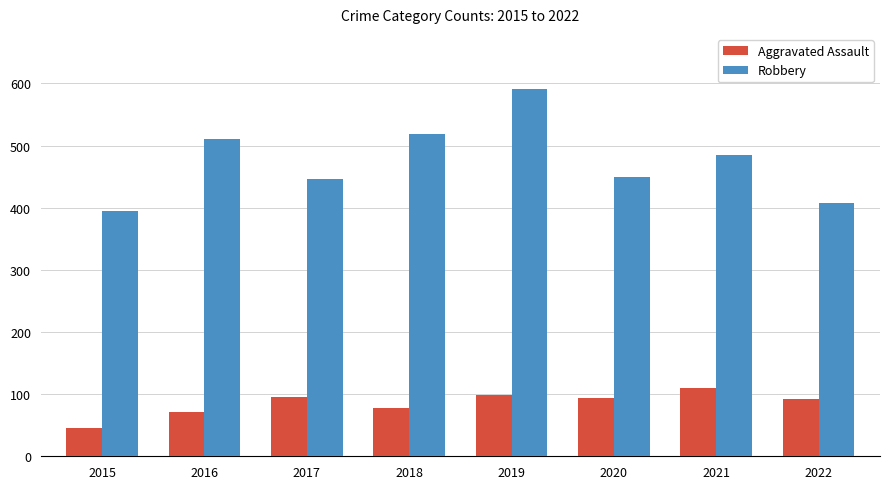

How many data points does each series have?

8